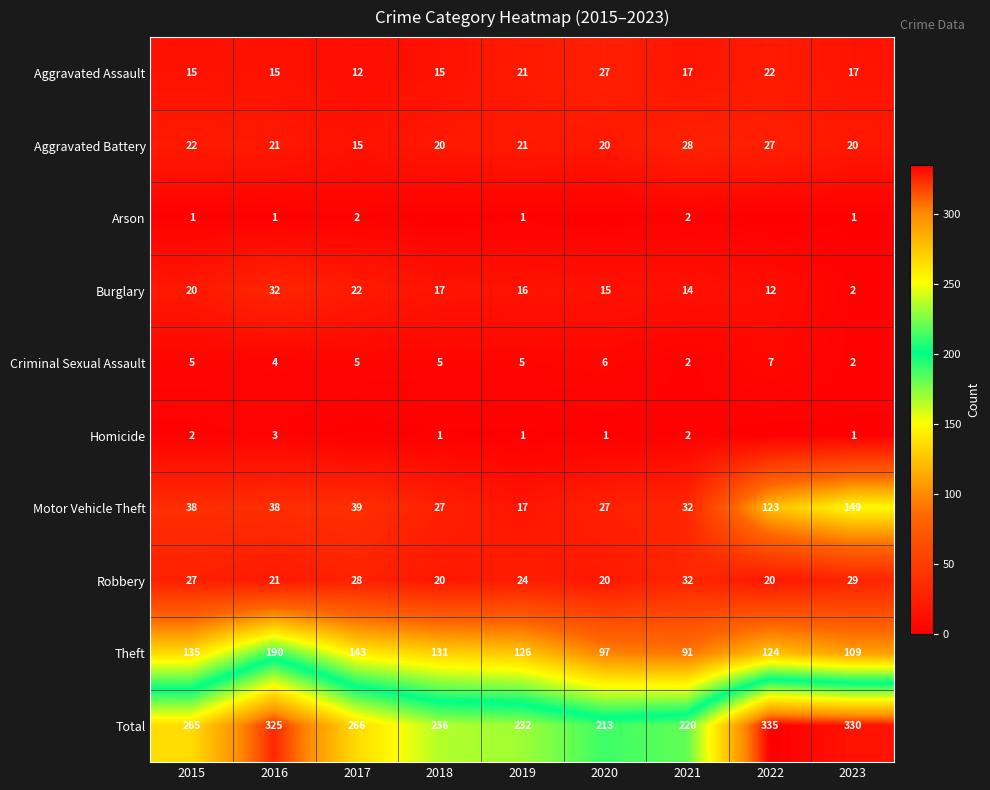

The Homicide series shows 1 at 2020. True or false?

True